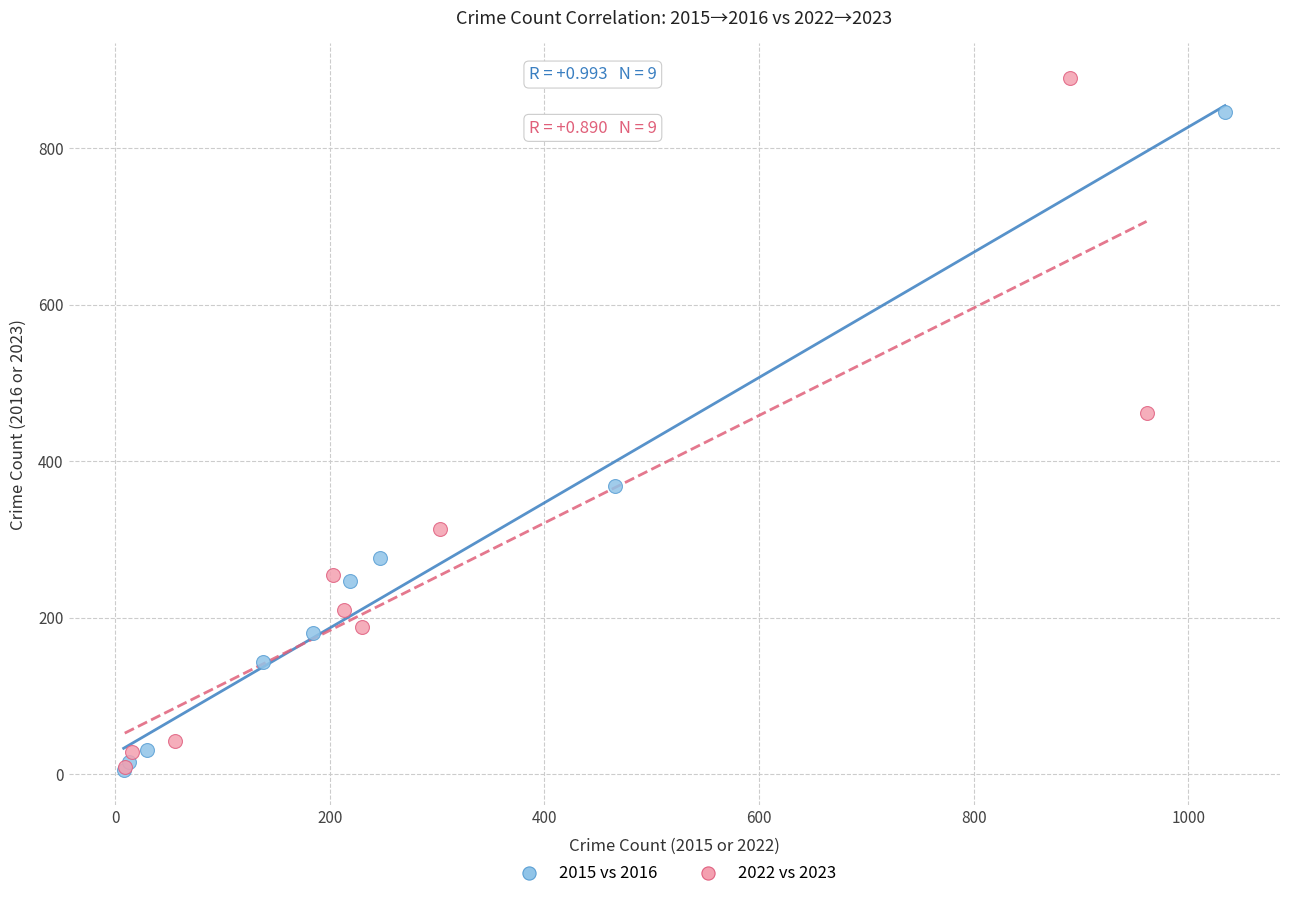

Which series contains the highest Y value?

2022 vs 2023